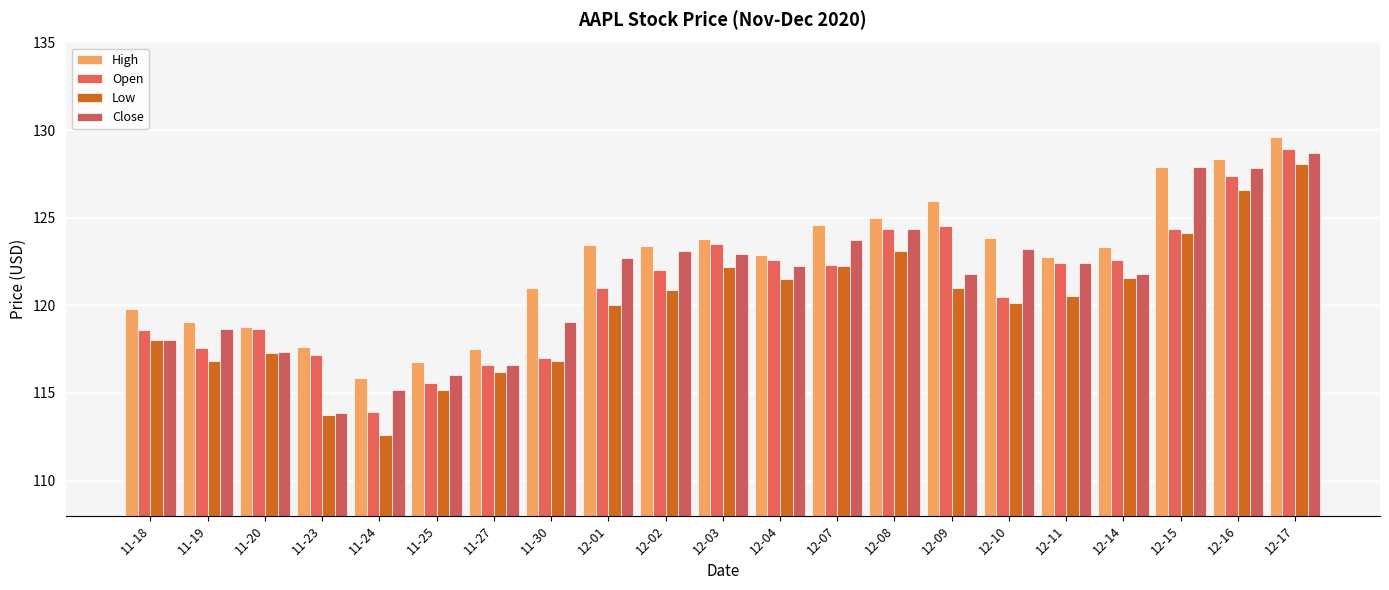

Count the number of data series in this chart.

4